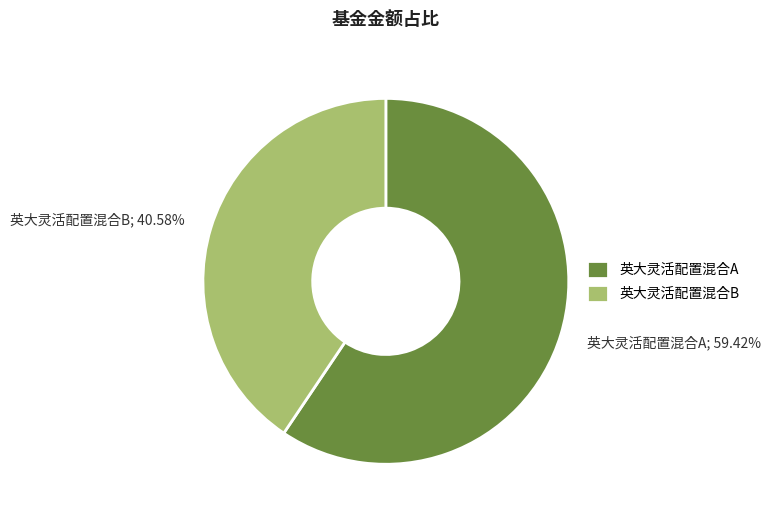

Which category has the biggest portion of the pie?

英大灵活配置混合A